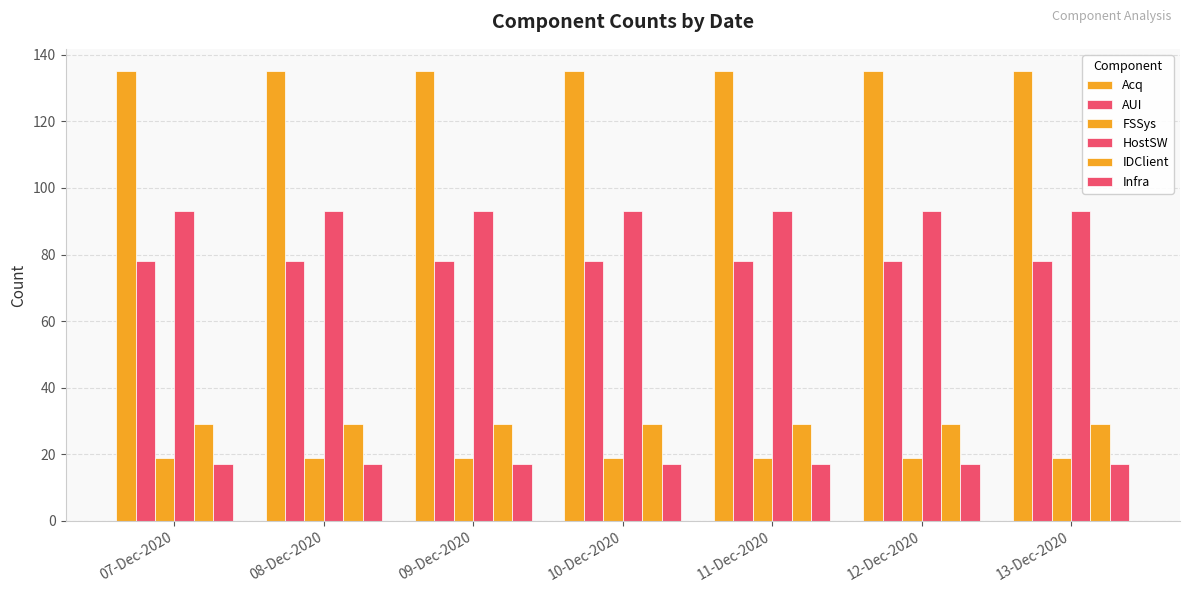

What is the total value across all series at 12-Dec-2020?

371